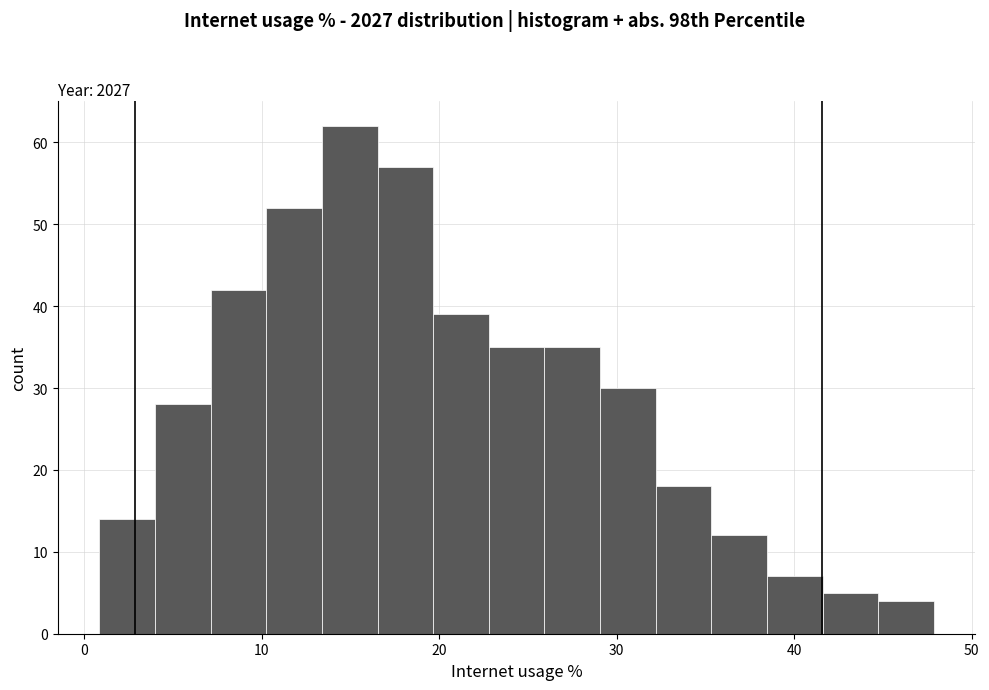

Read against the x-axis, roughly where is the centre of the tallest bar?

15